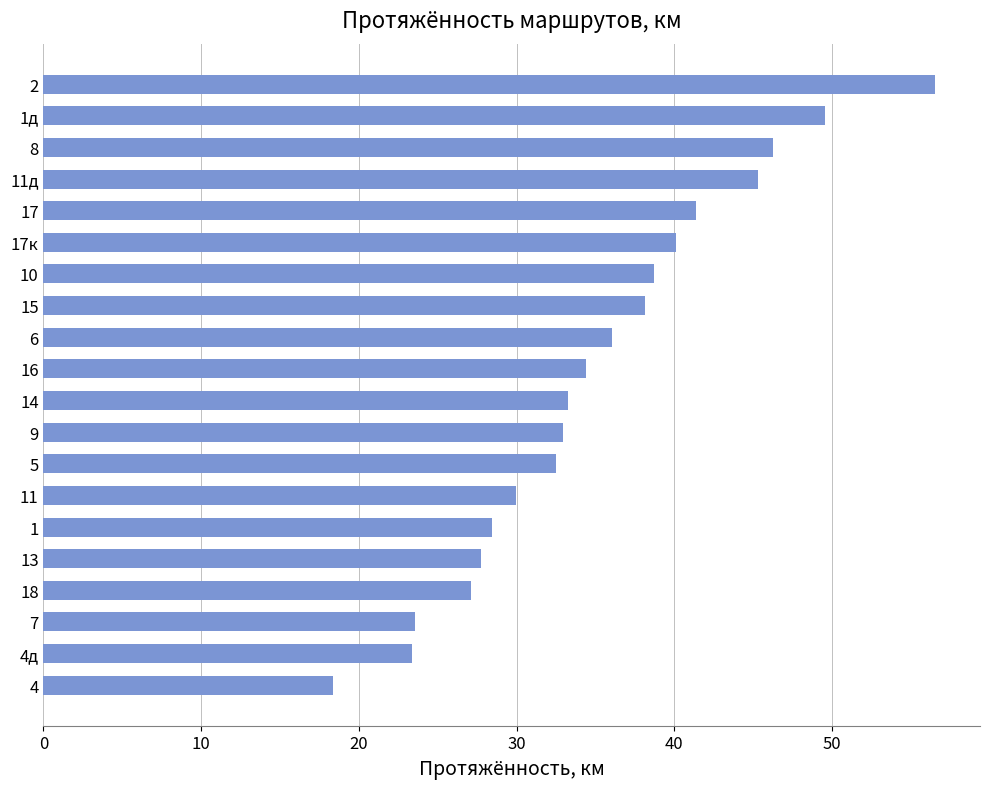

Does the chart contain stacked bars?

No